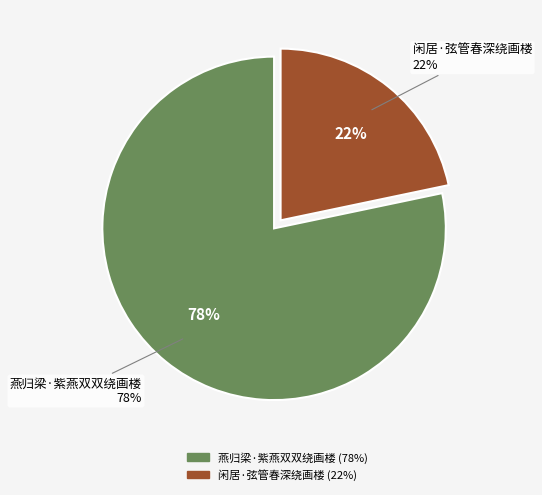

The 燕归梁·紫燕双双绕画楼 slice represents 78% of the pie. True or false?

True